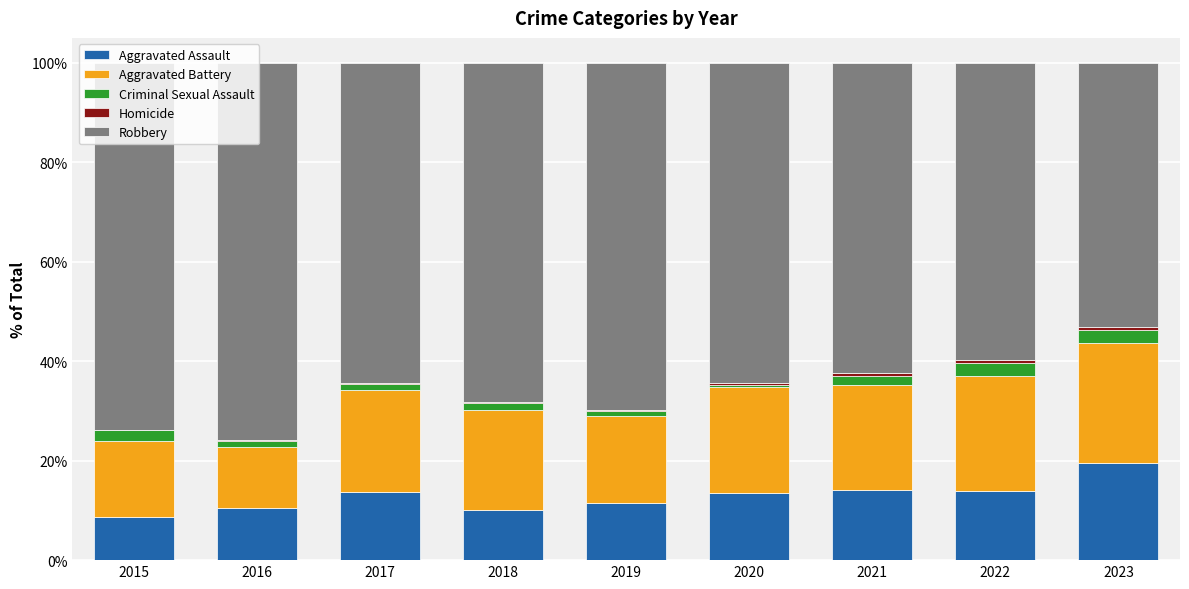

Is it true that Aggravated Assault equals 10.1 at 2018?

True